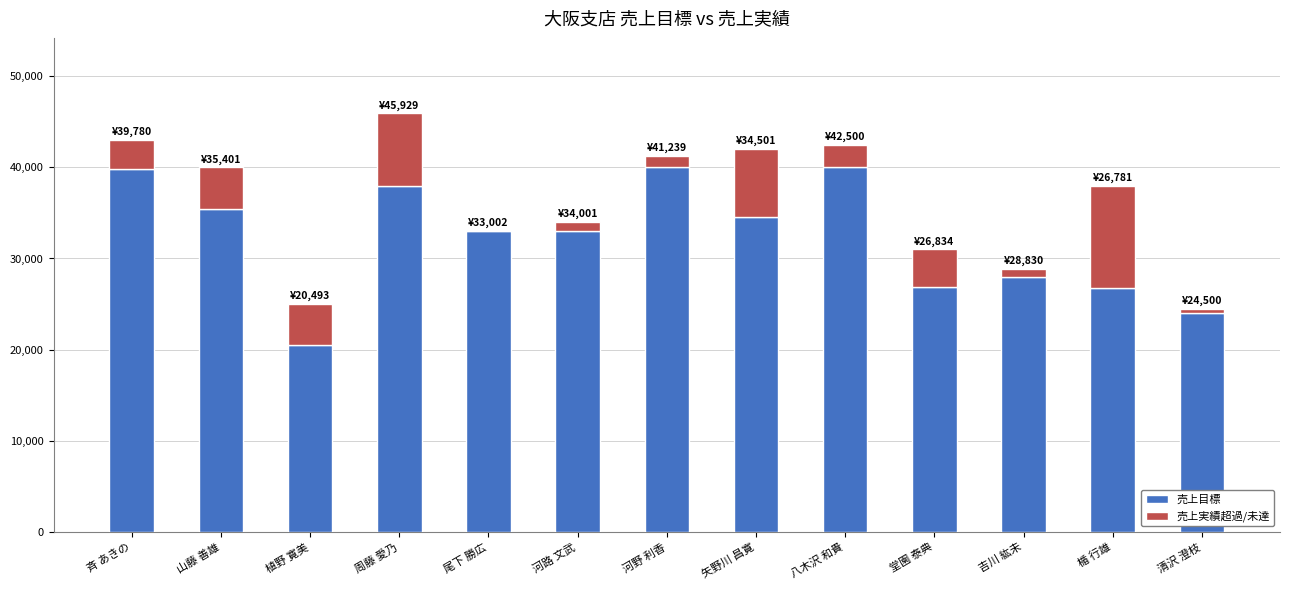

Does the chart contain stacked bars?

Yes